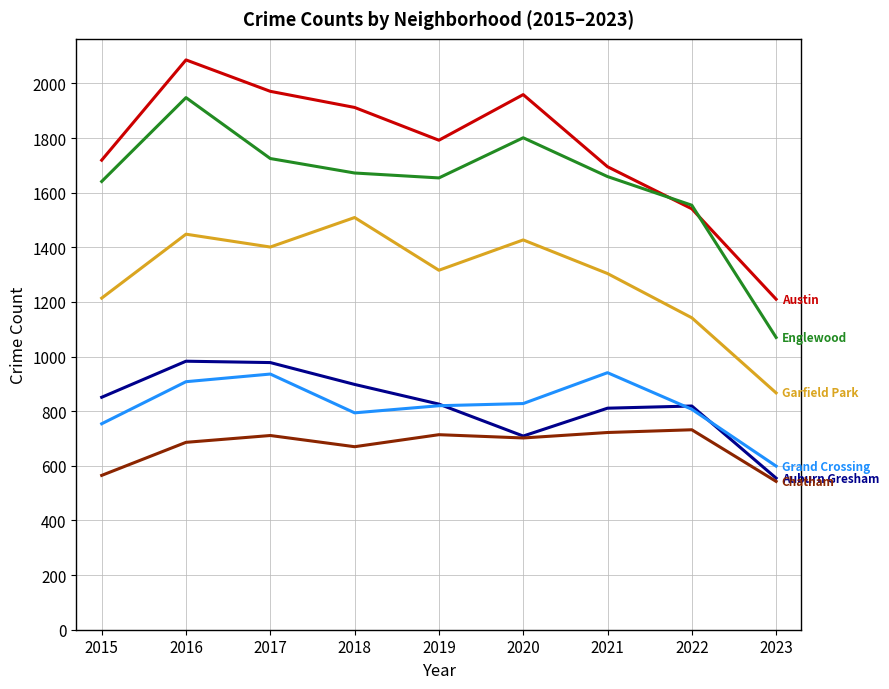

What is the total value across all series at 2017?

7722